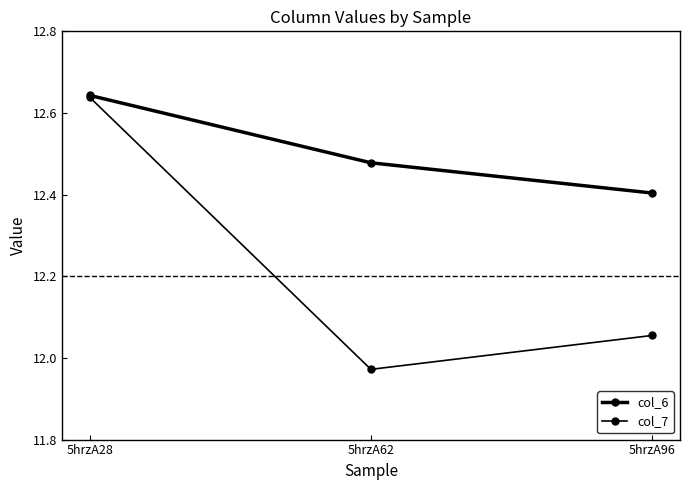

What is the difference between the maximum and minimum values in the col_6 series?

0.2